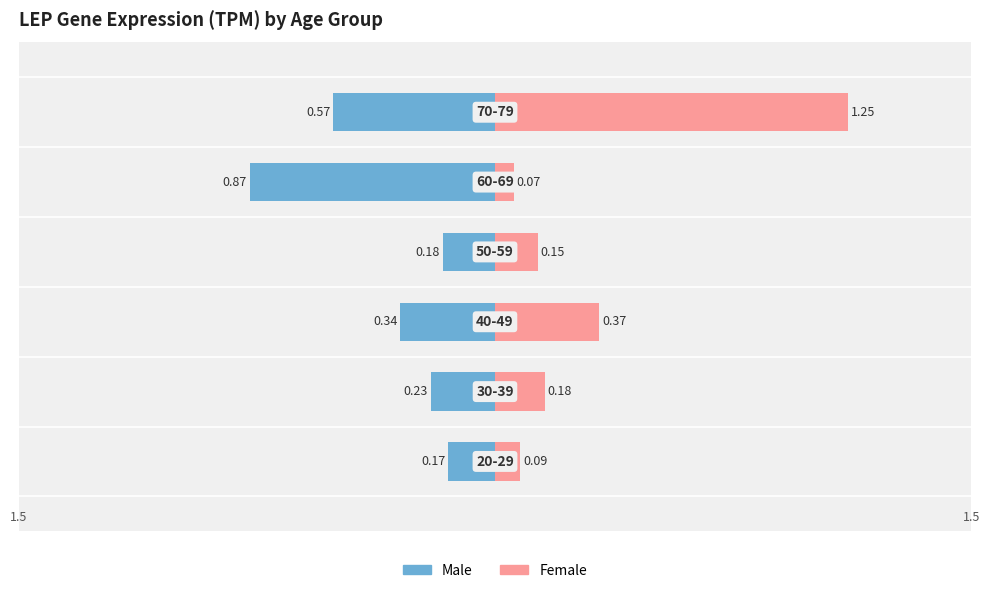

What is the value of the male bar at the 5th from the left?

-0.9